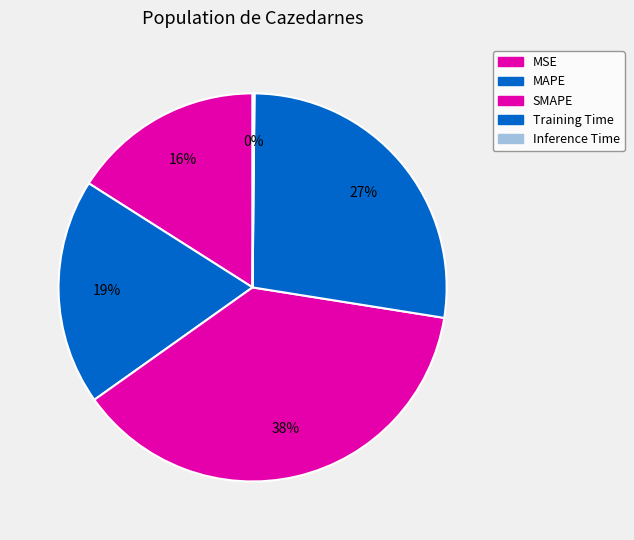

How many slices are in this pie chart?

5